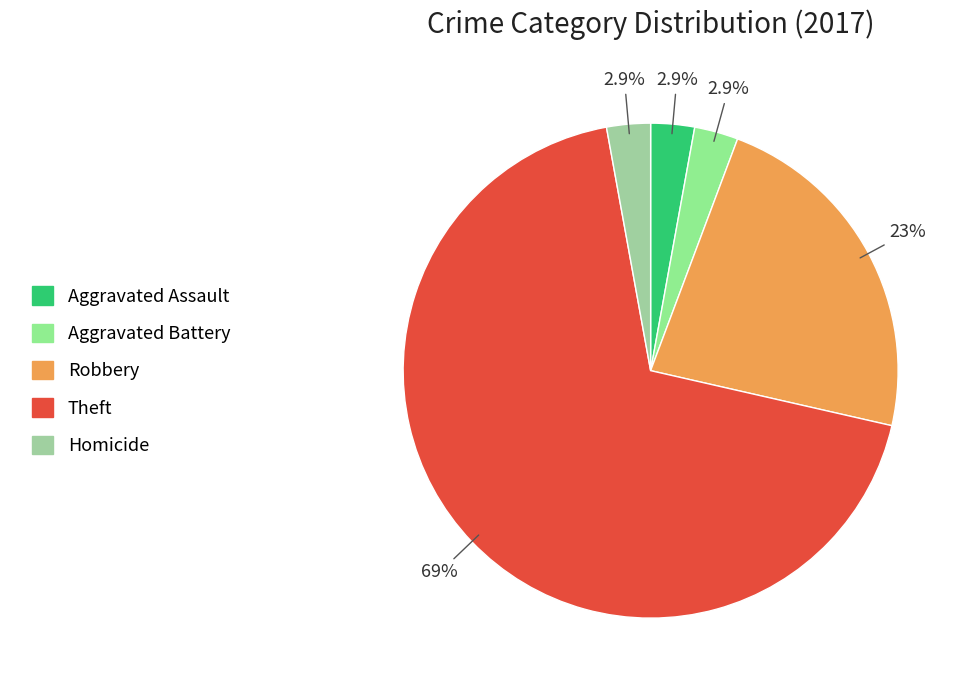

Which slice is the smallest?

Aggravated Assault